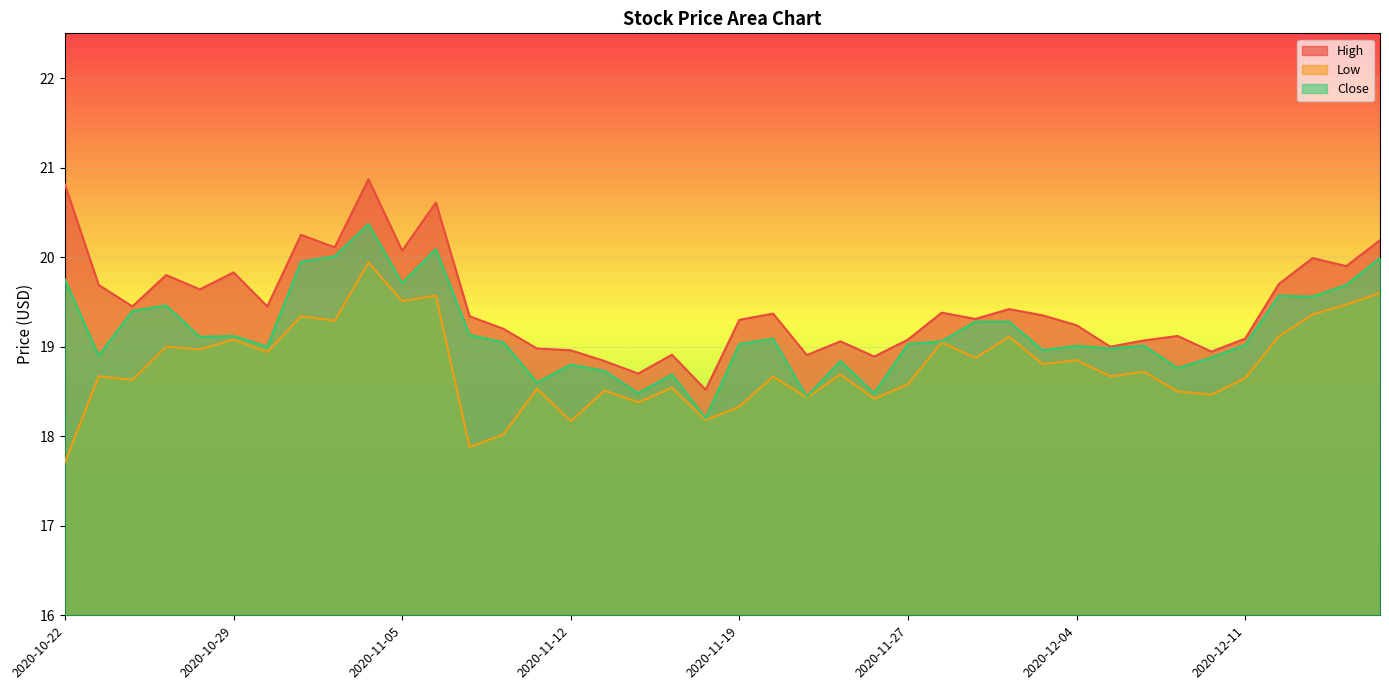

Which series changed the most between 2020-10-22 and 2020-11-23?

High